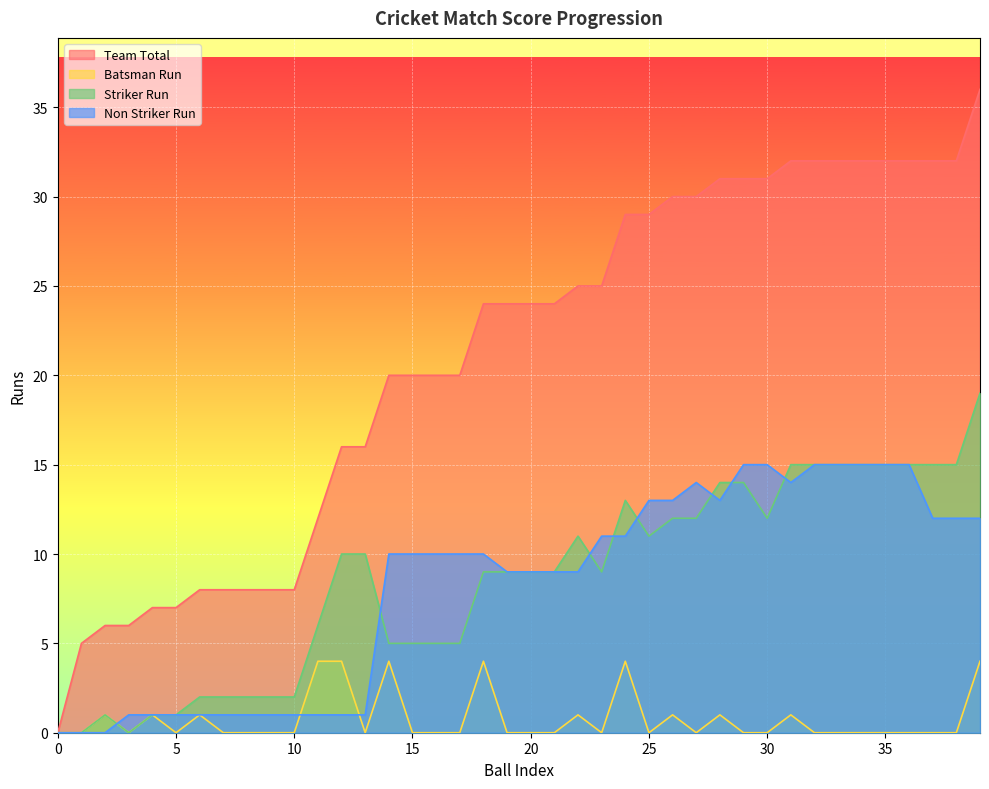

What is the difference between the maximum and minimum values in the Batsman Run series?

4